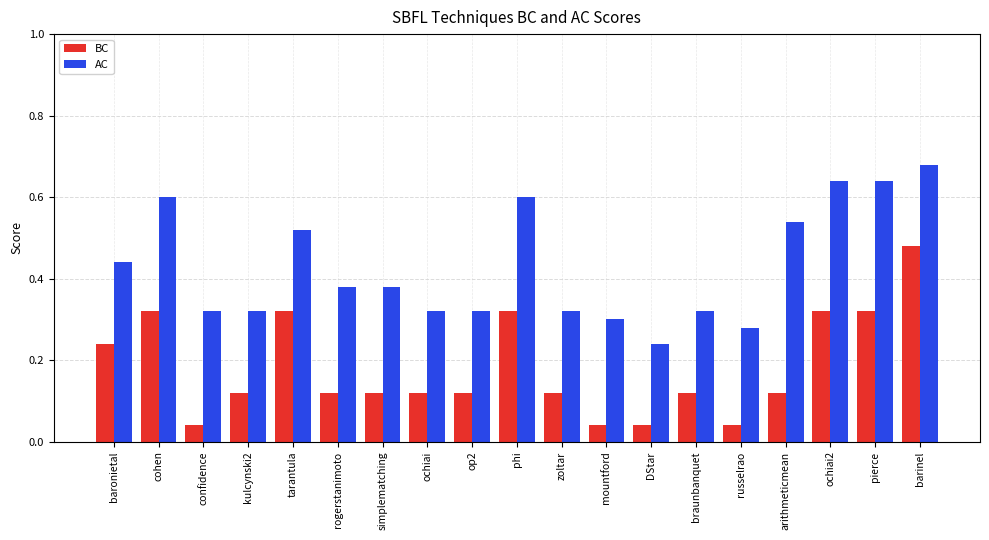

At how many categories does at least one series exceed 0?

19